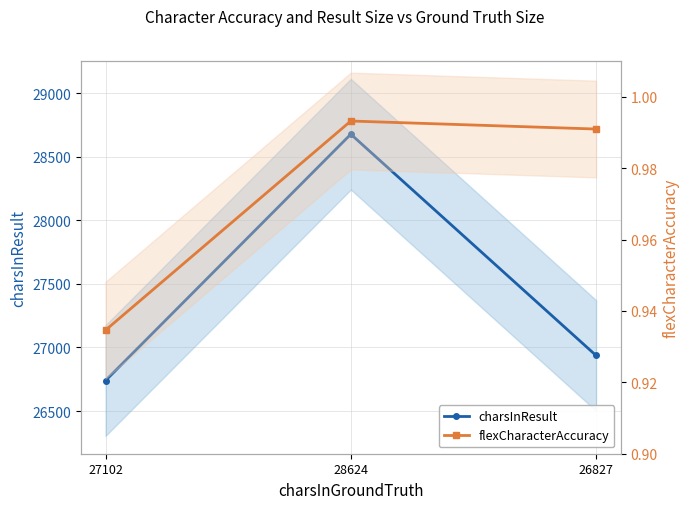

Which series has the largest total across all categories?

charsInResult